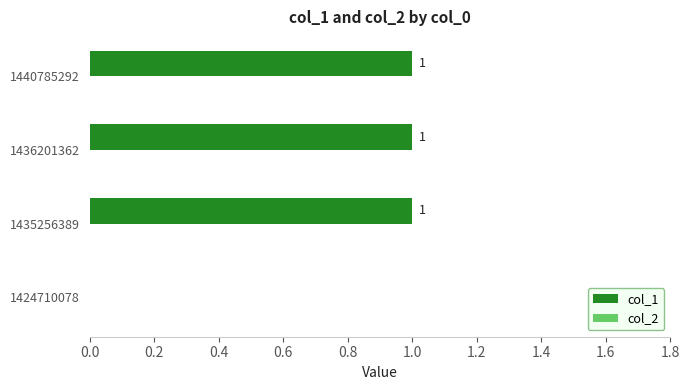

What is the sum of all values?

3